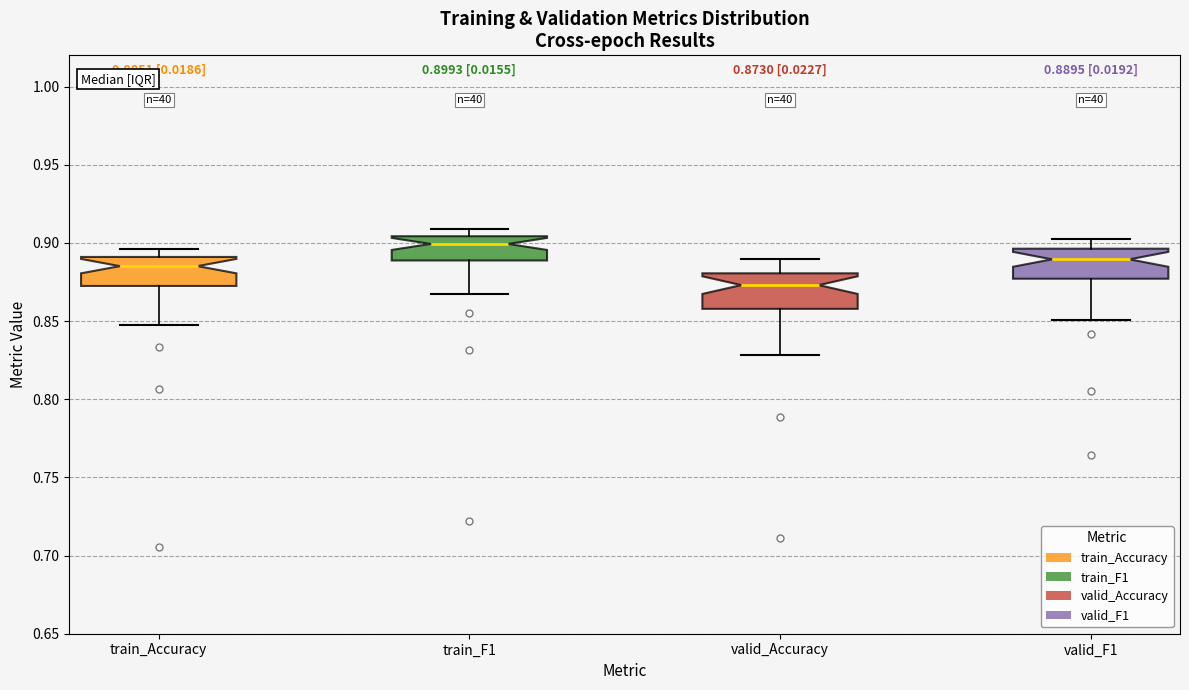

Which box has the highest median line?

train_F1